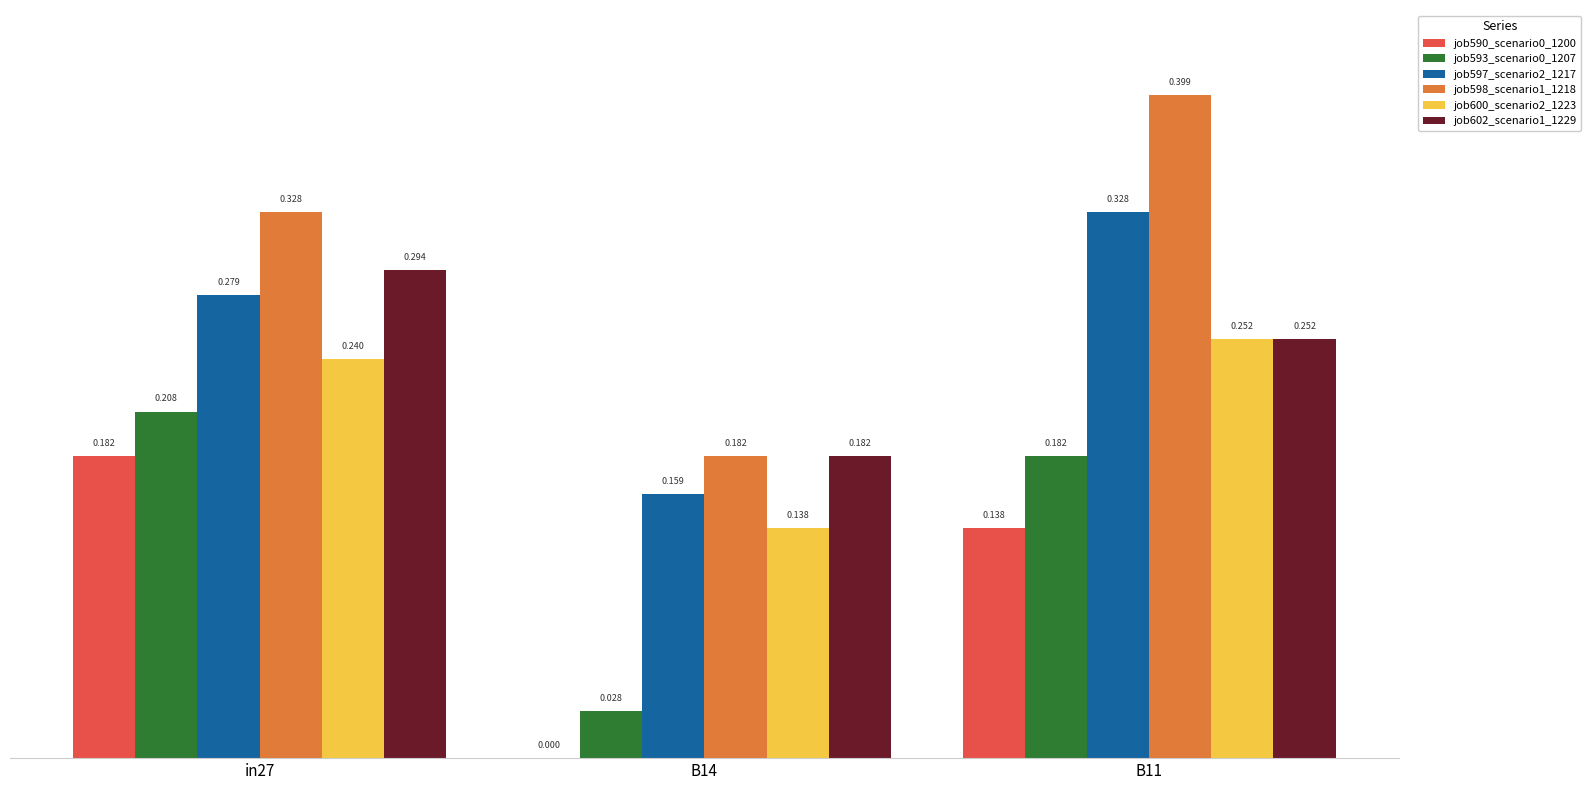

How many groups of bars are there?

3